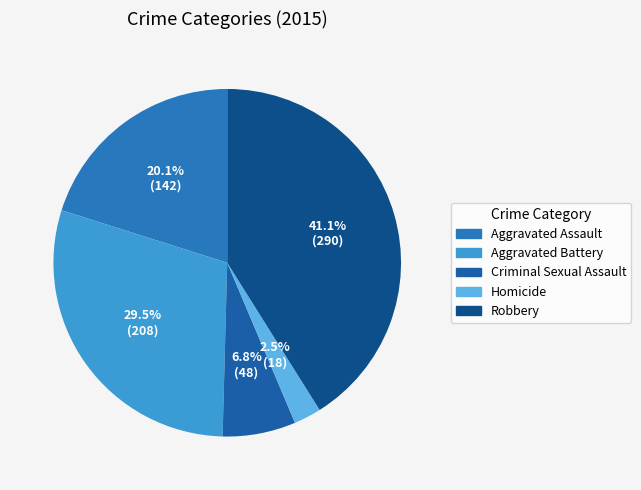

What is the largest slice in the pie chart?

Robbery